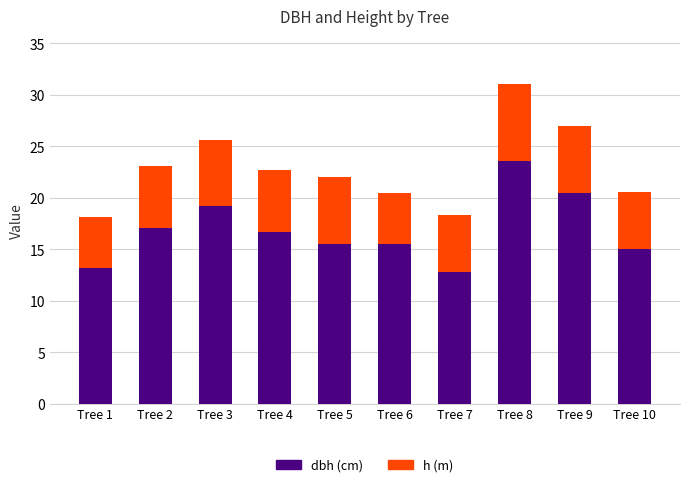

At which label does dbh (cm) first exceed 16?

Tree 2